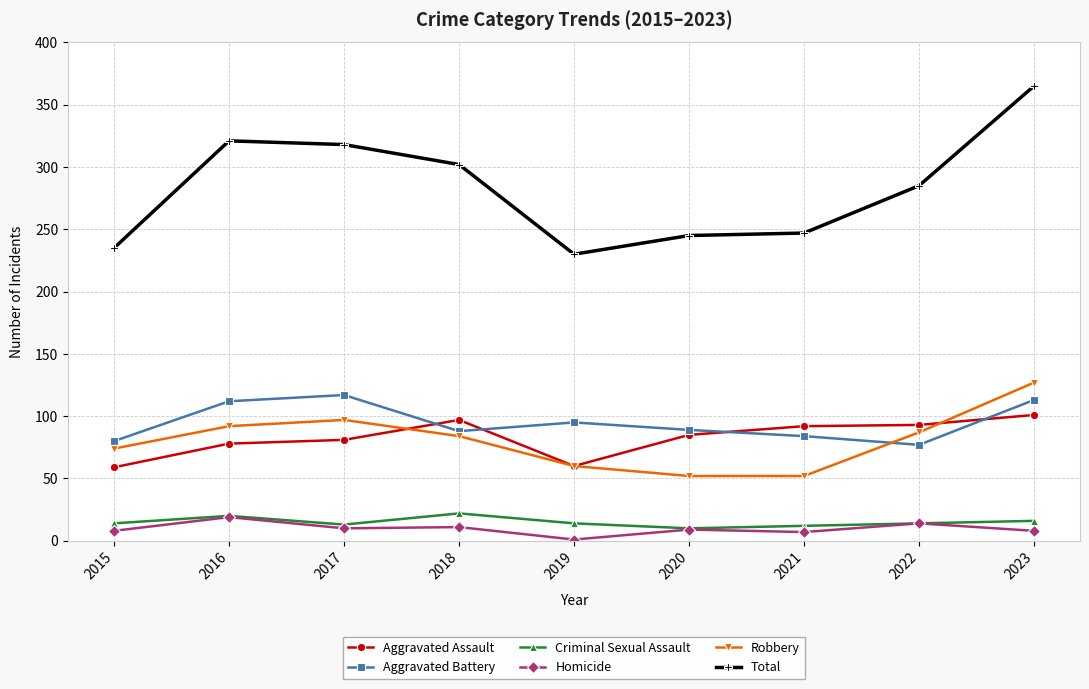

How many lines are shown in the chart?

6